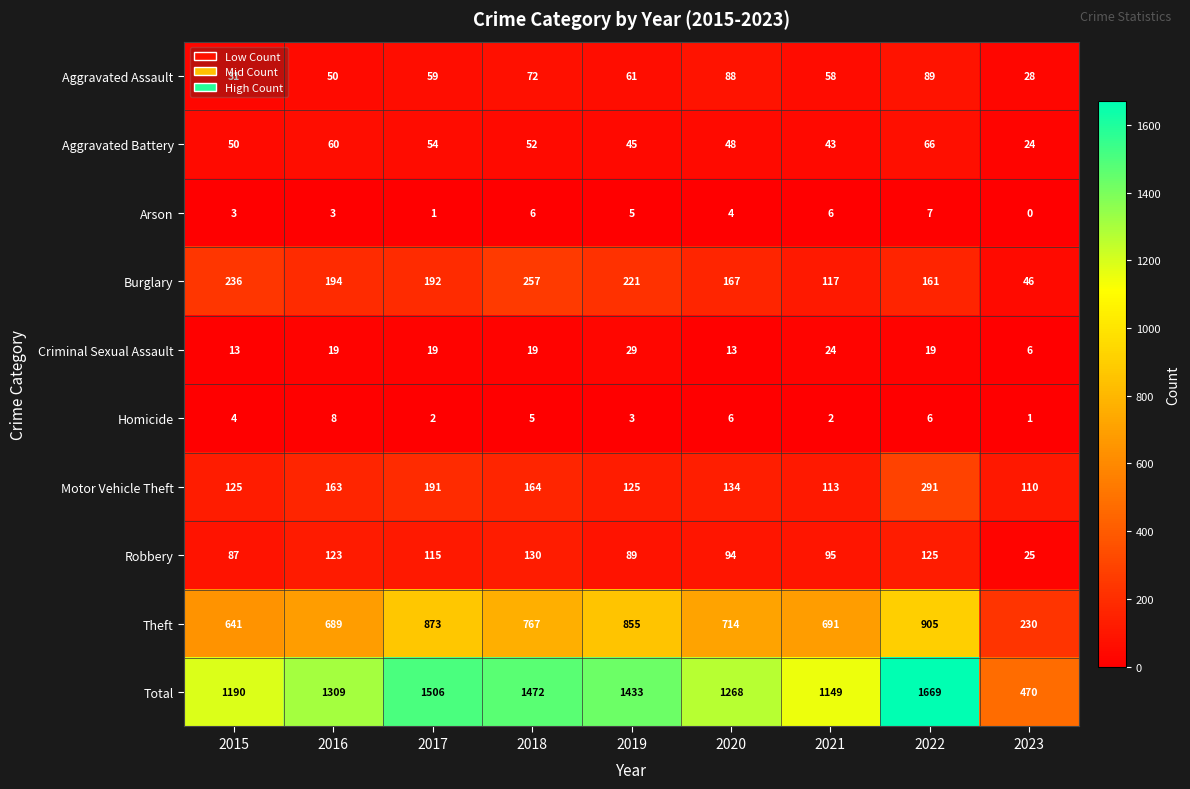

Which series changed the most between 2015 and 2017?

Total